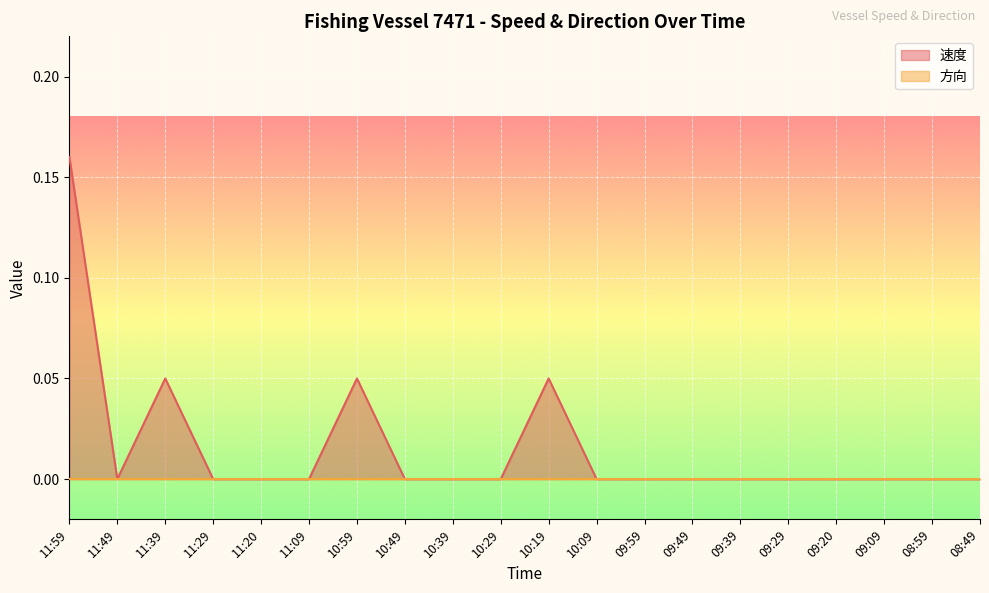

What is the greatest value displayed?

0.2